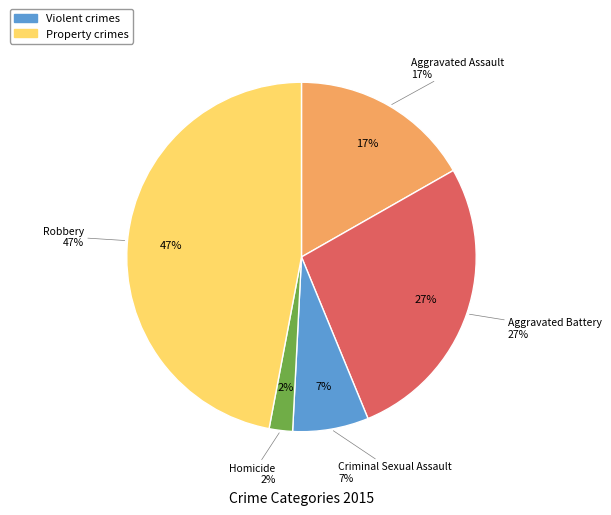

To the nearest percent, what portion does Homicide represent?

2%